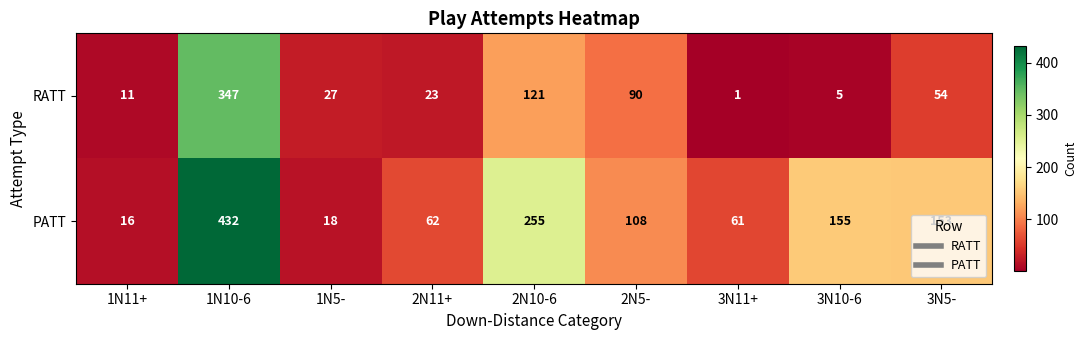

True or false: RATT has a value of 11 at 1N11+.

True